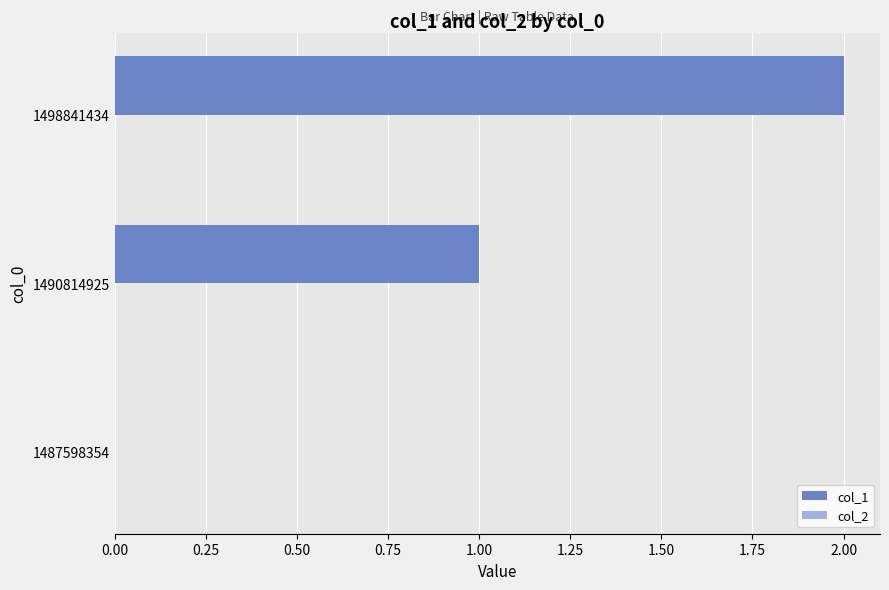

What is the sum of all values?

3